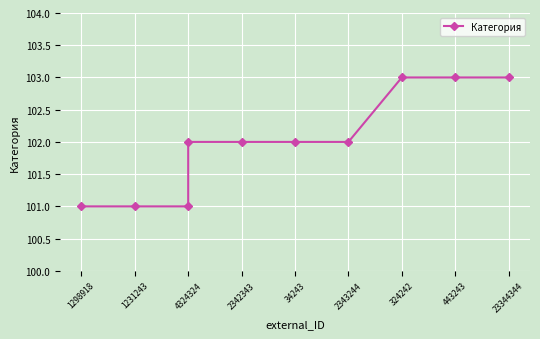

At which category does the chart reach its minimum across all series?

1298918